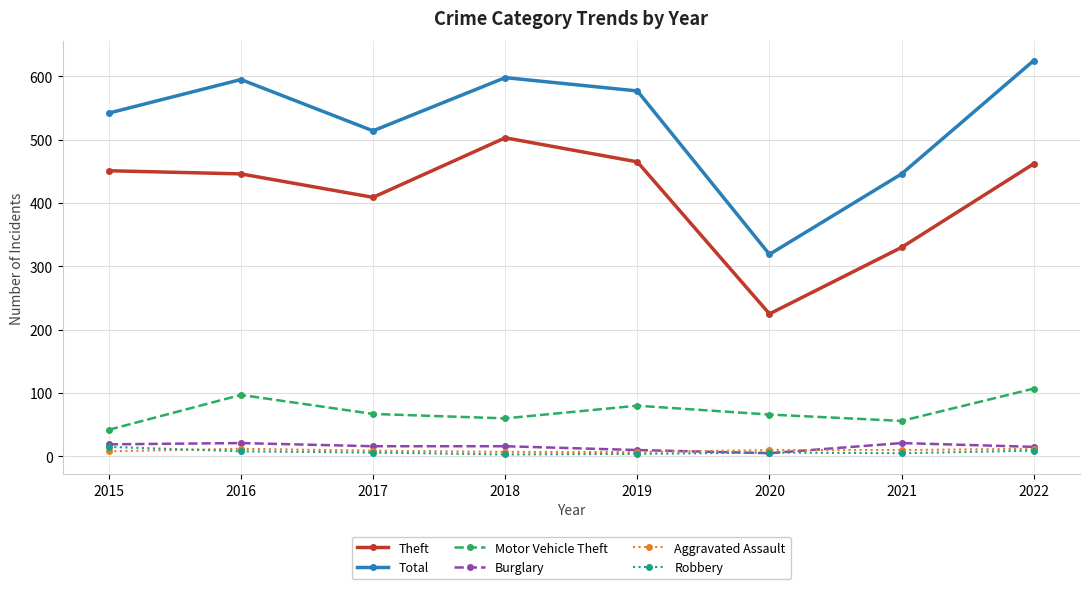

What is the difference between the second highest and second lowest values in the Total series?

152